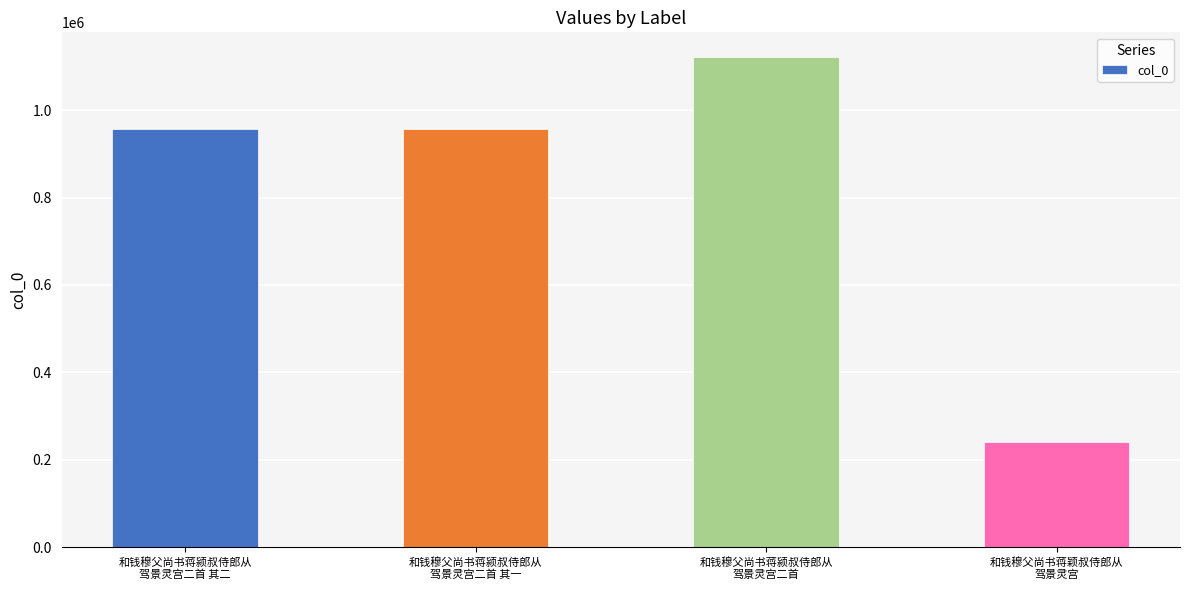

Which label corresponds to the largest value in the chart?

和钱穆父尚书蒋颍叔侍郎从
驾景灵宫二首